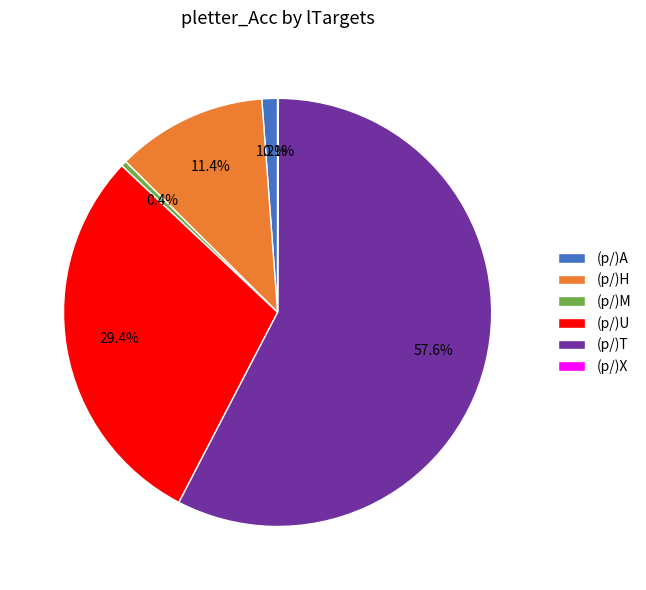

What percentage is NOT represented by (p/)A?

98.8%